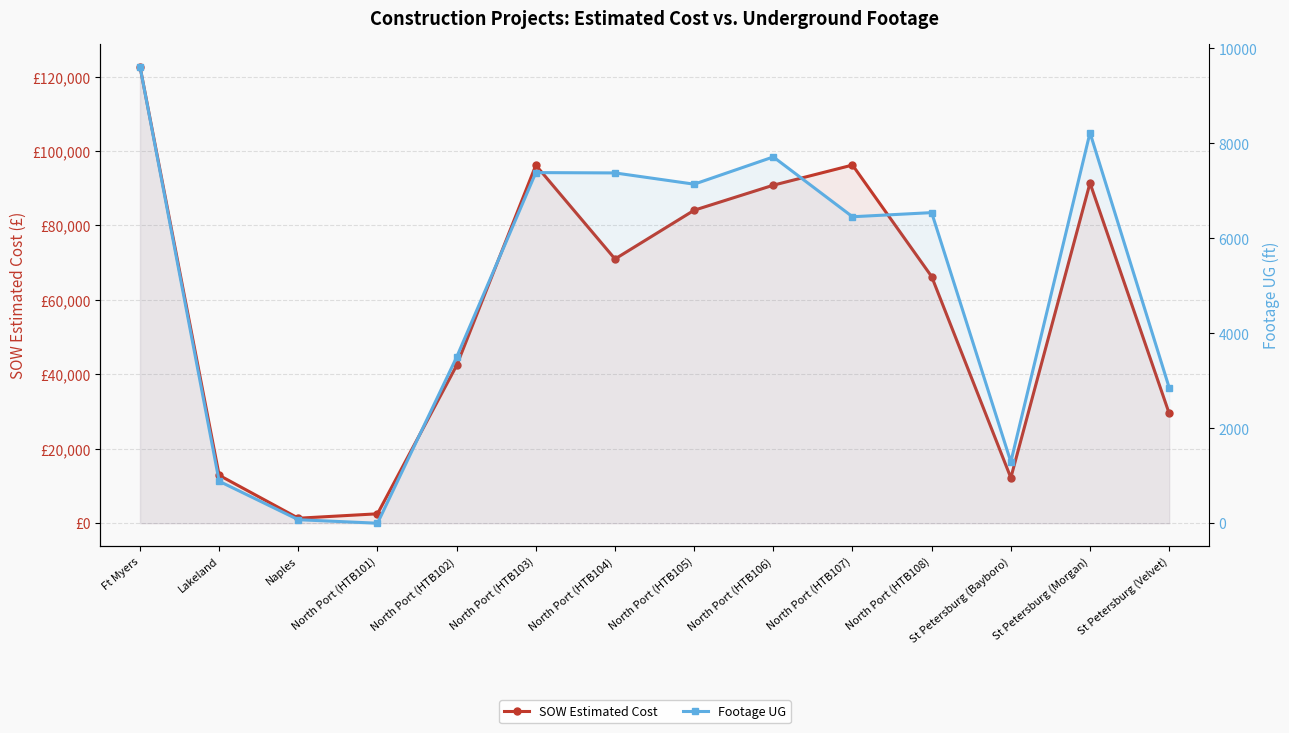

What is the maximum value for Footage UG?

9619.0